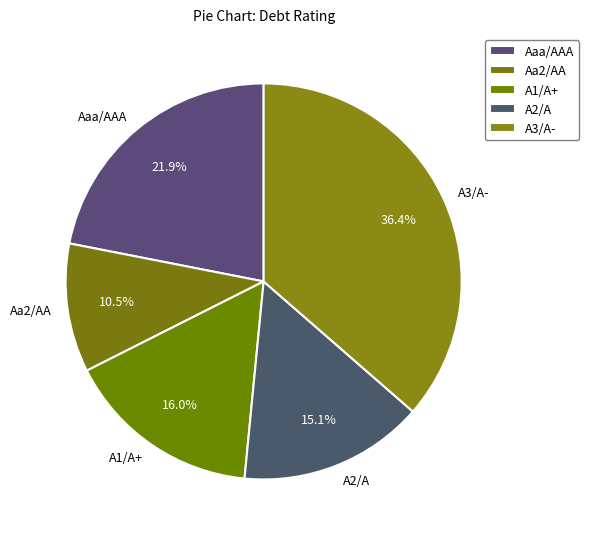

Does A2/A represent more than half of the total?

No